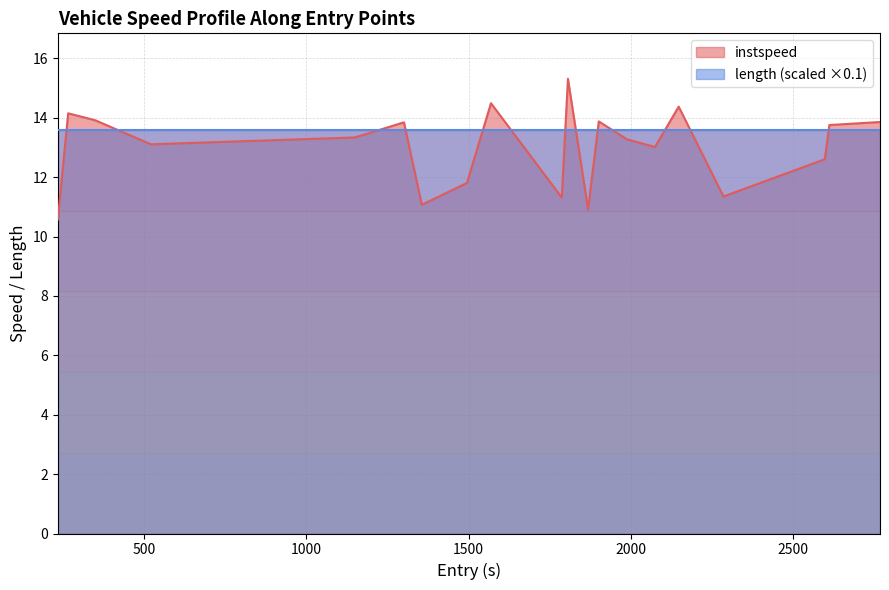

Which series has the largest range (max minus min)?

instspeed